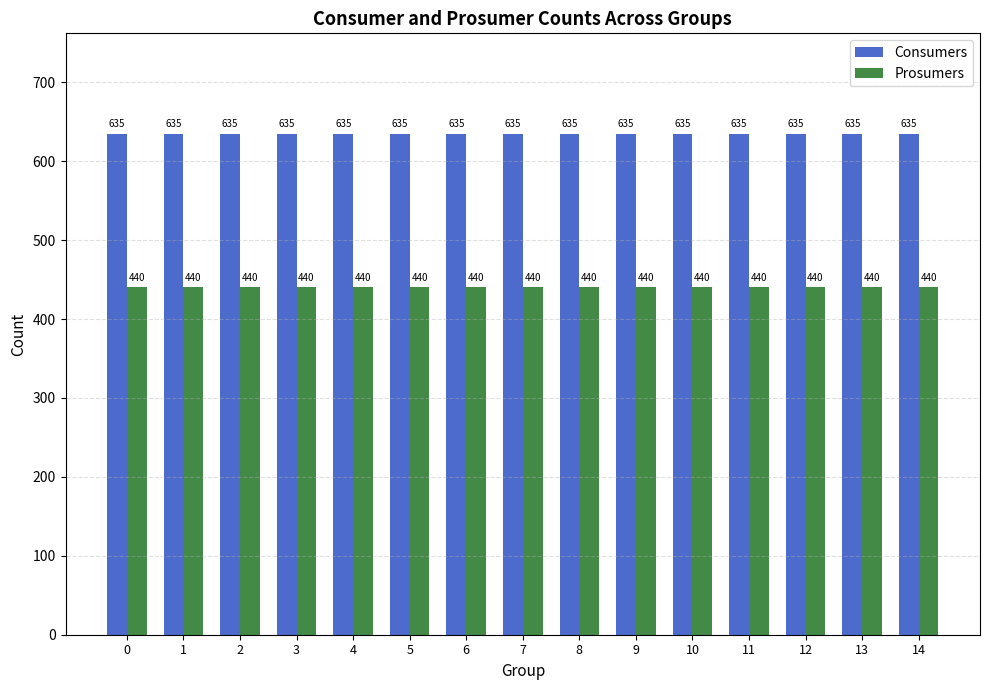

List the series in order of their overall mean, lowest first.

Prosumers, Consumers